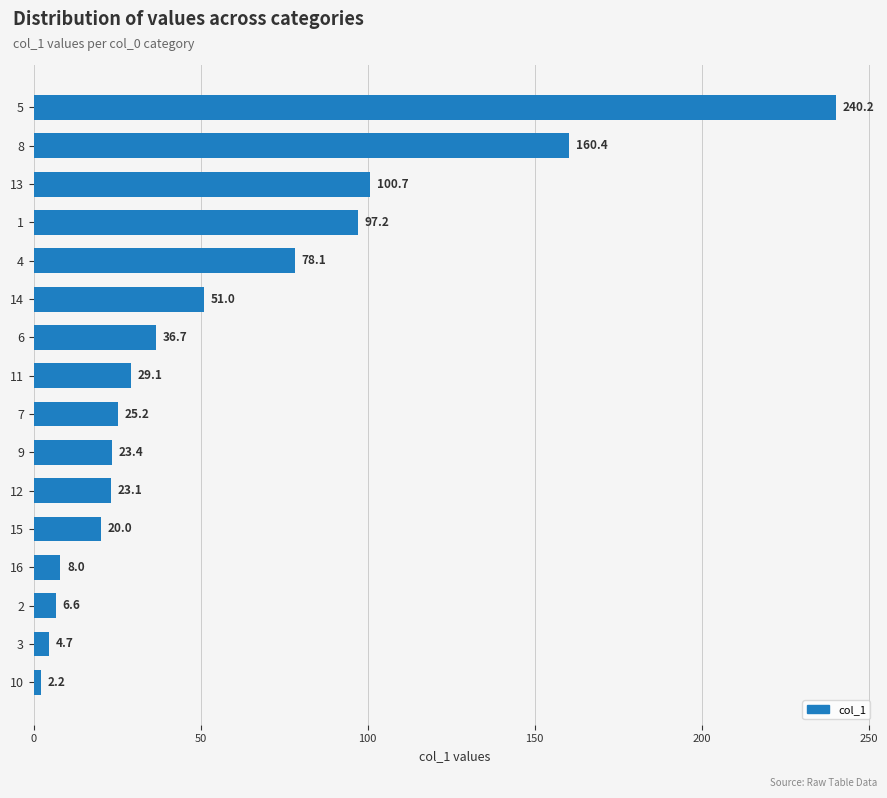

What is the ratio of the value at 12 to the value at 3?

4.9